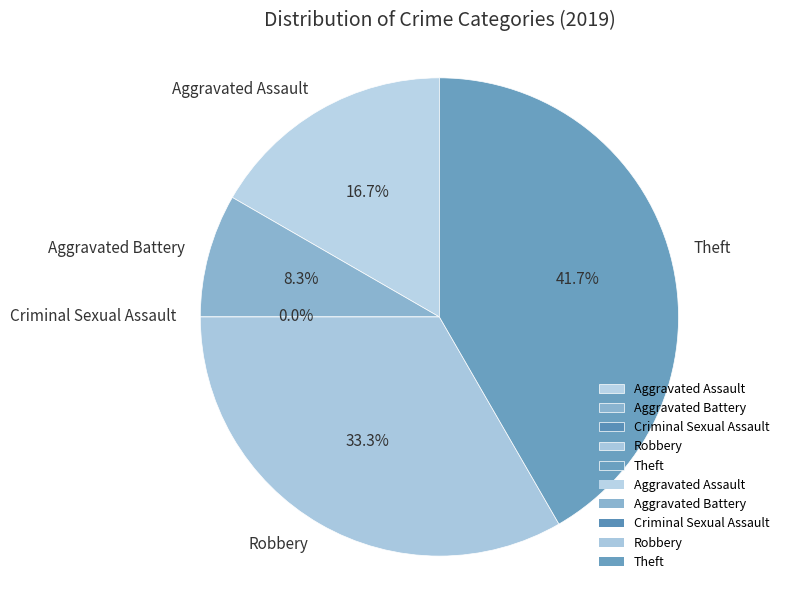

To the nearest percent, what percentage of the pie is Robbery?

33%